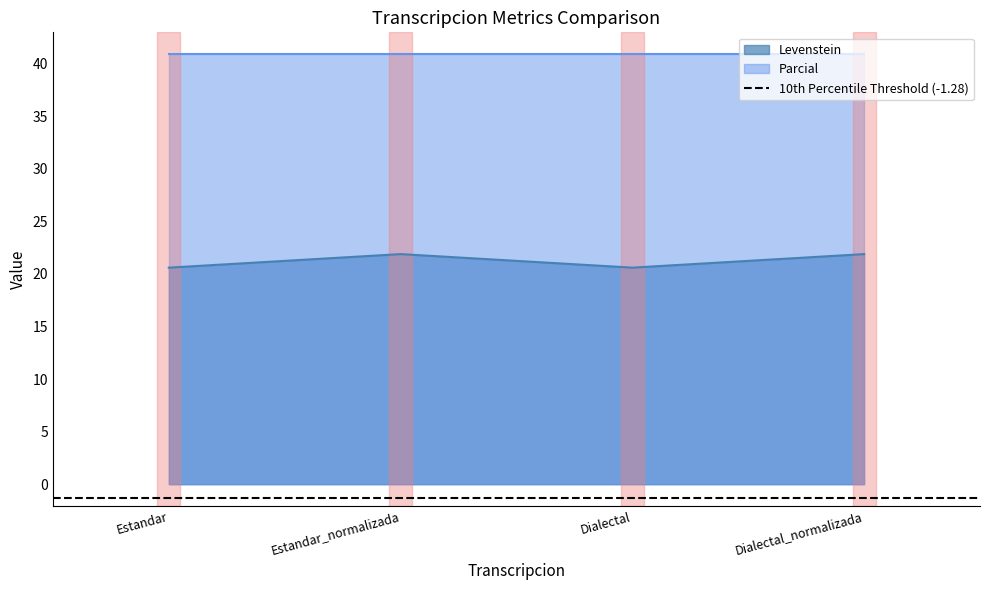

What is the average value?

21.2